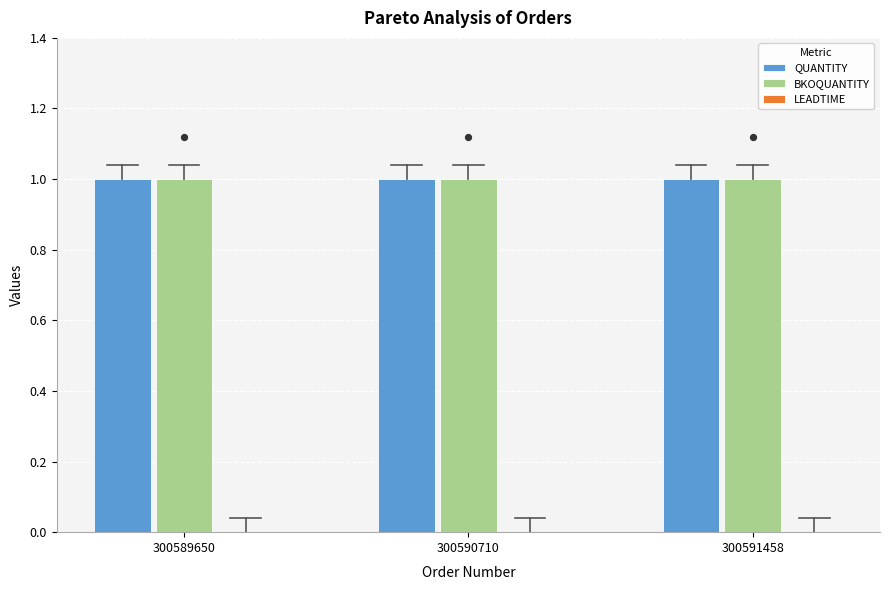

Which series contains the lowest Y value?

LEADTIME